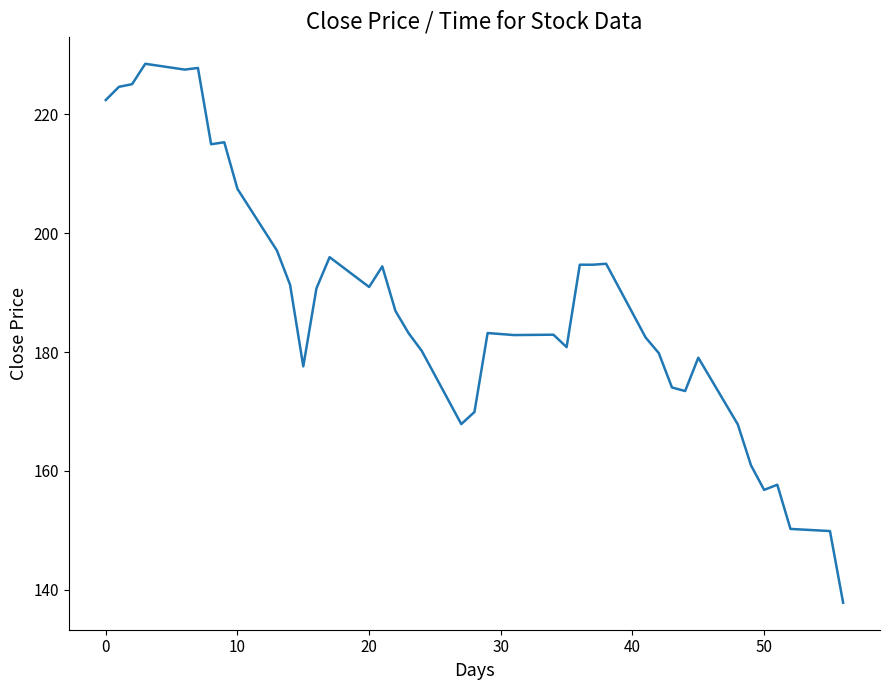

What is the difference between the maximum and minimum values?

90.7